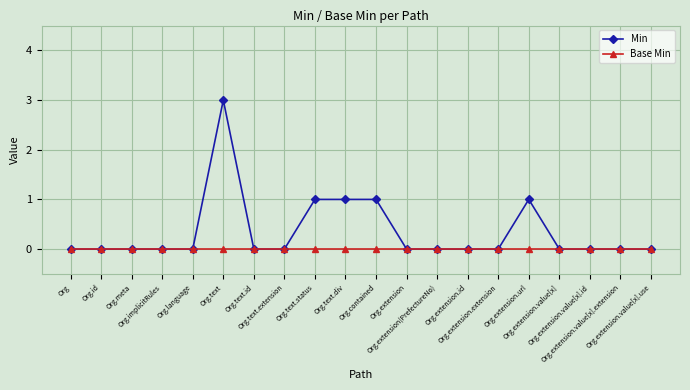

What is the label of the 15th point from the left?

Org.extension.extension